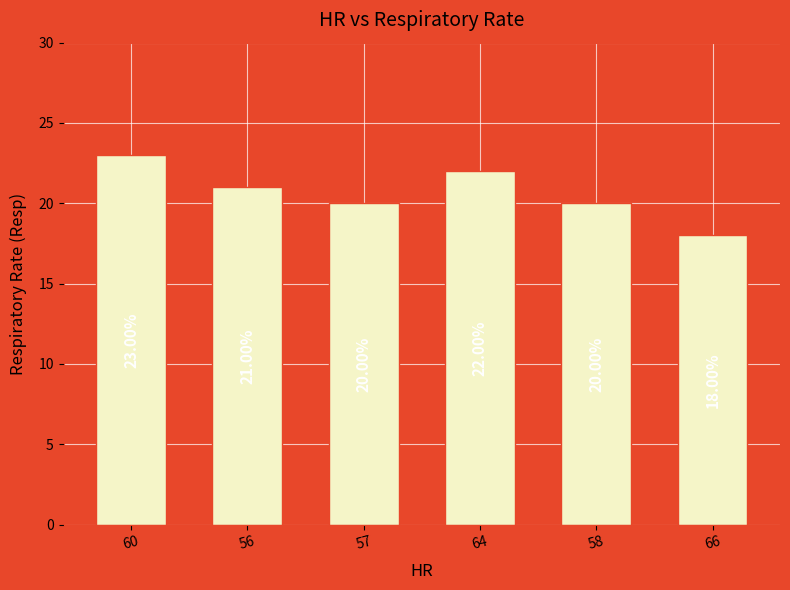

Which label corresponds to the smallest value in the chart?

66